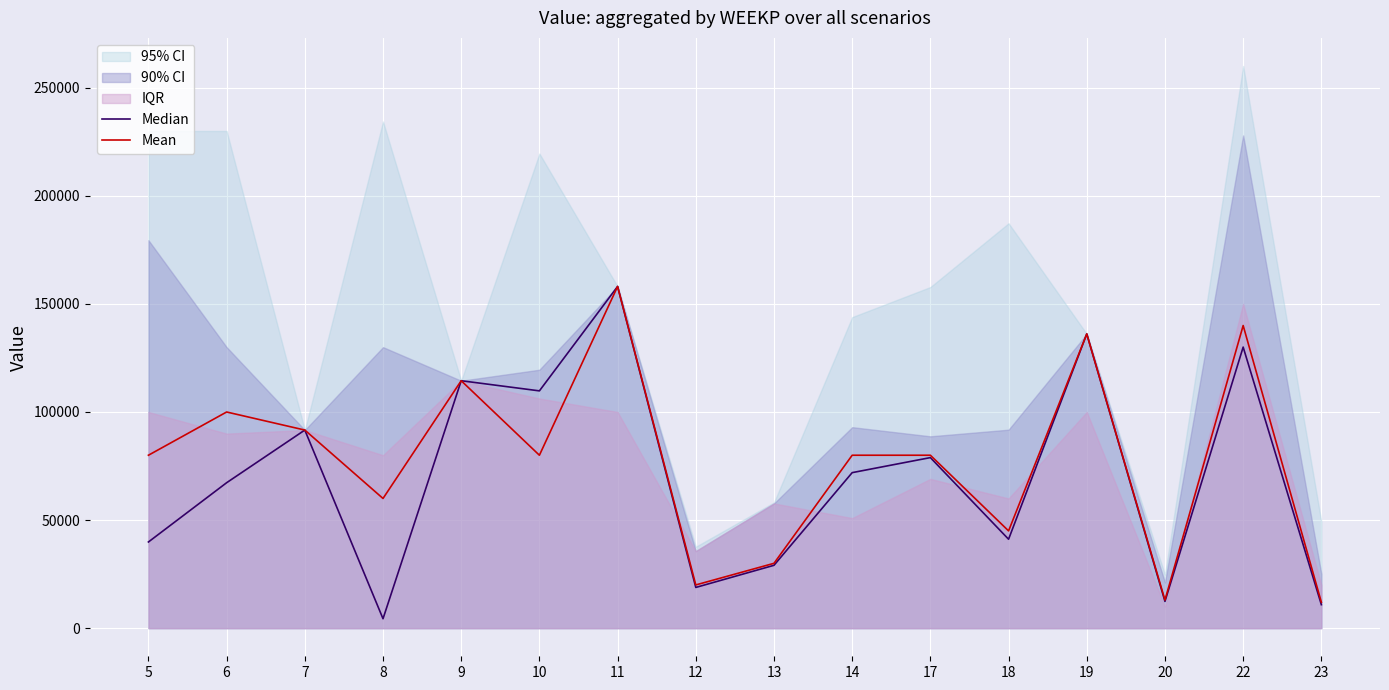

Is the value of Mean at 6 greater than the value of Median at 7?

Yes